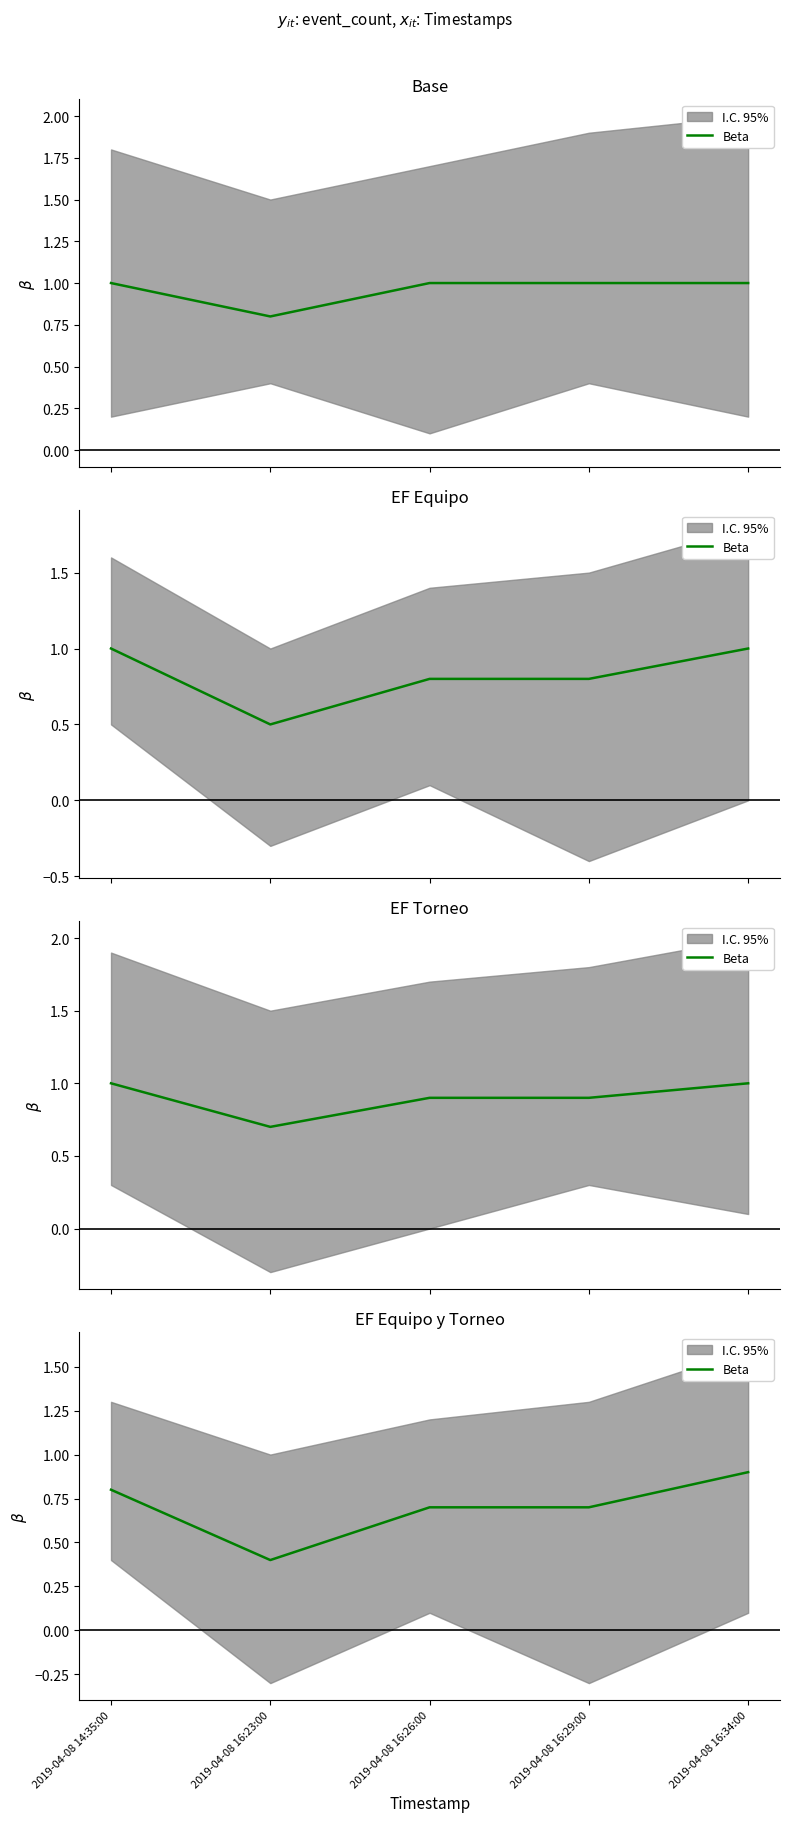

Rank the categories by value from highest to lowest.

2019-04-08 16:34:00, 2019-04-08 14:35:00, 2019-04-08 16:26:00, 2019-04-08 16:29:00, 2019-04-08 16:23:00